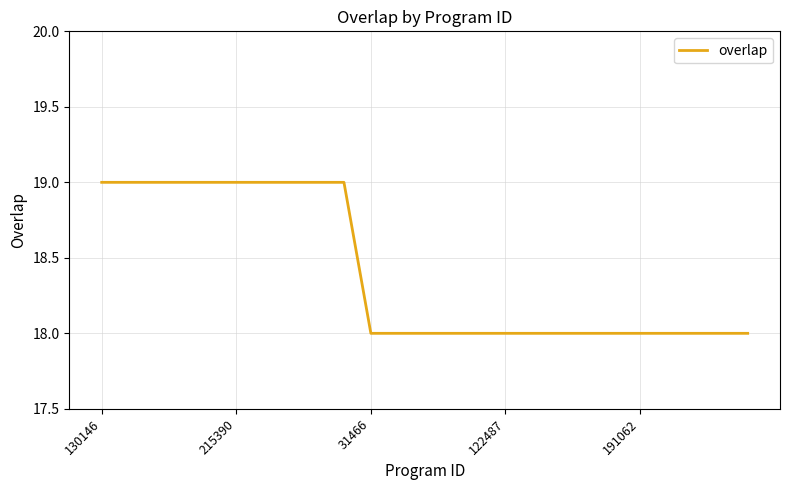

Reading right to left, list all the values displayed in this chart.

18	18	18	18	18	18	18	18	18	18	18	18	18	18	18	19	19	19	19	19	19	19	19	19	19